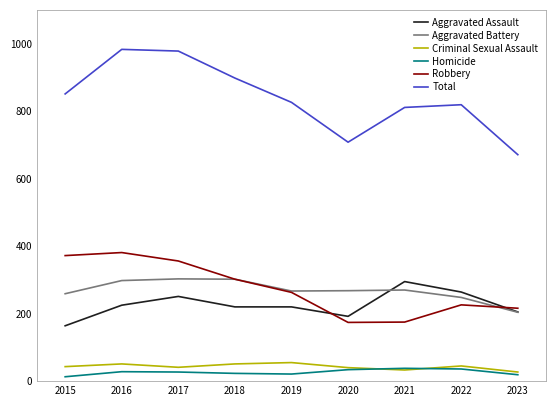

Which series has the largest total across all categories?

Total